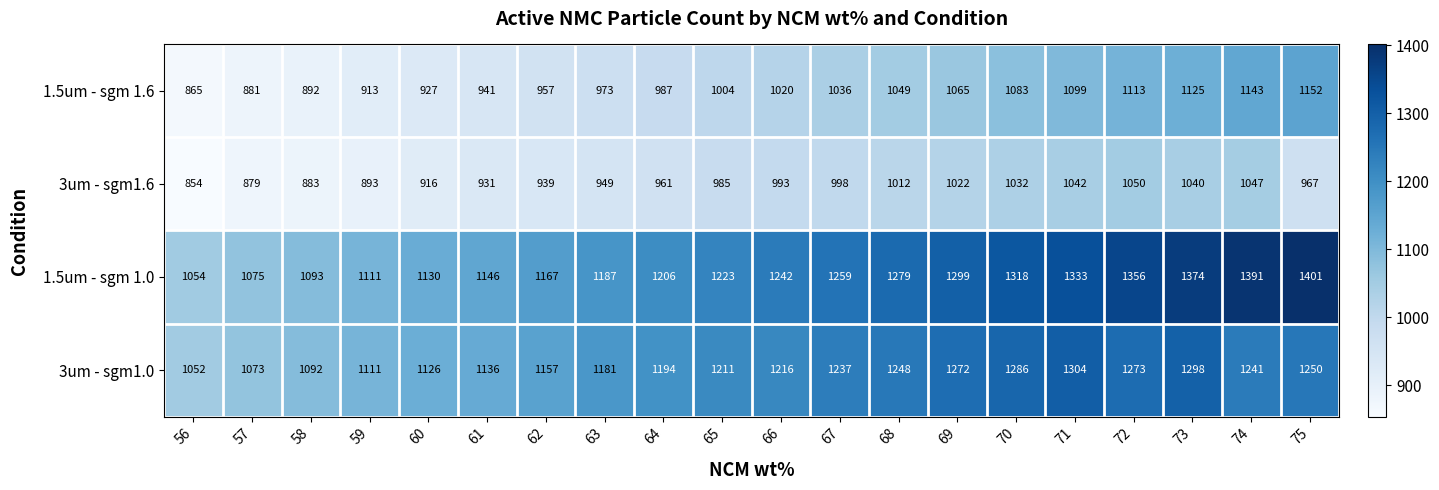

How many categories are shown in the chart?

20